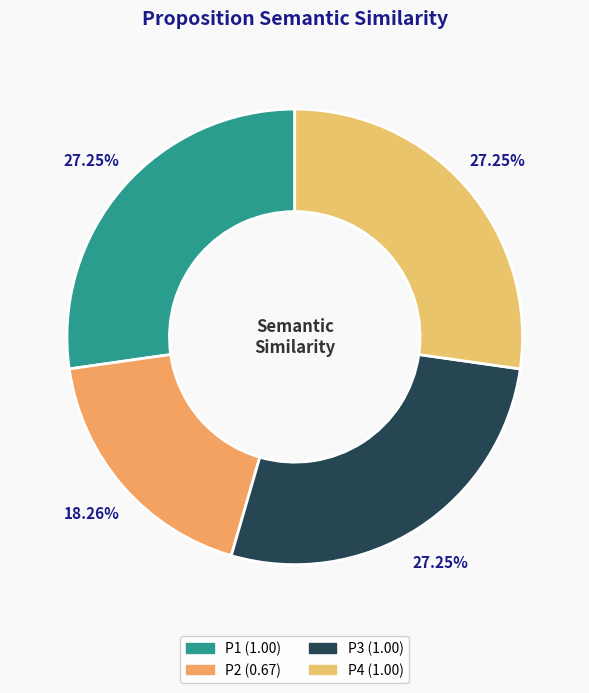

Count the number of slices in the pie.

4